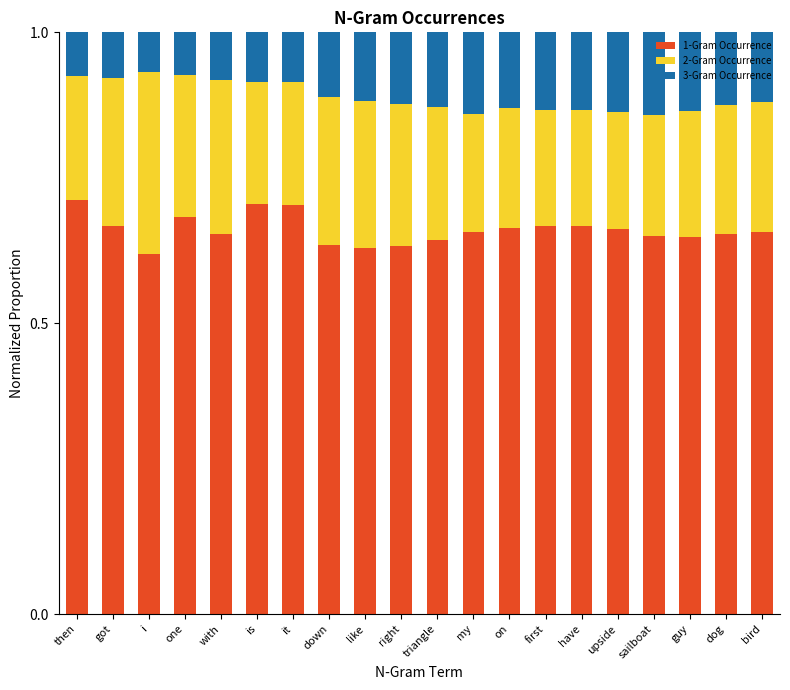

Is it true that 1-Gram Occurrence equals 1.0 at triangle?

False